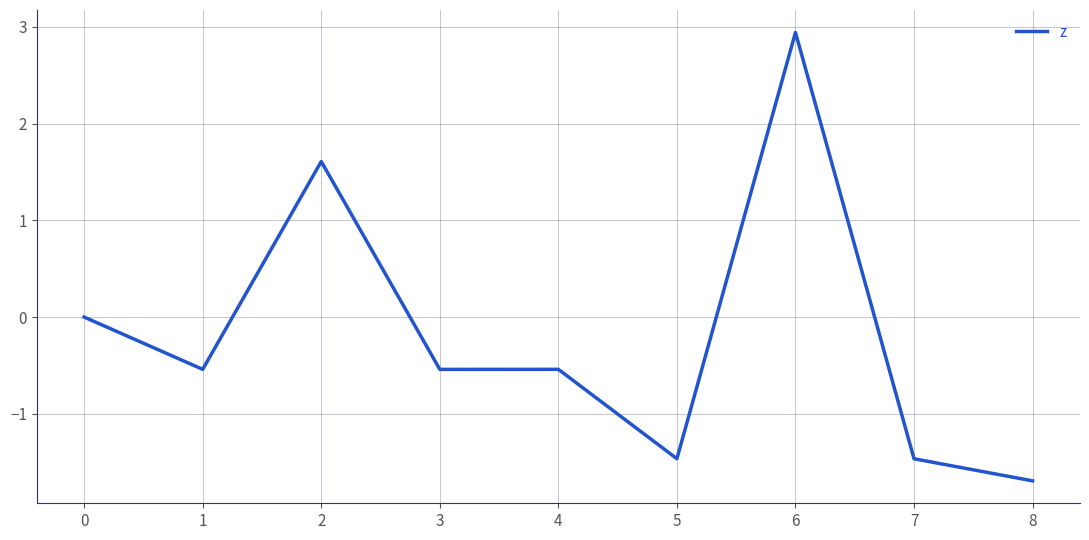

Read the value at 2.

1.6